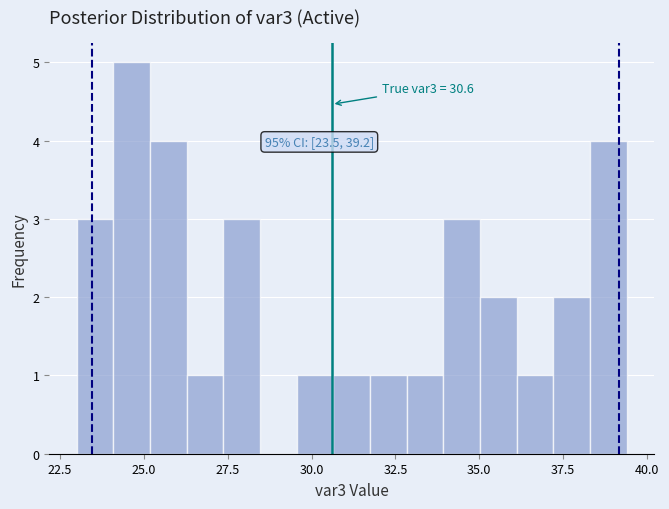

Around what value on the x-axis is the tallest bar? Give the approximate position of its centre, as read against the axis.

24.5